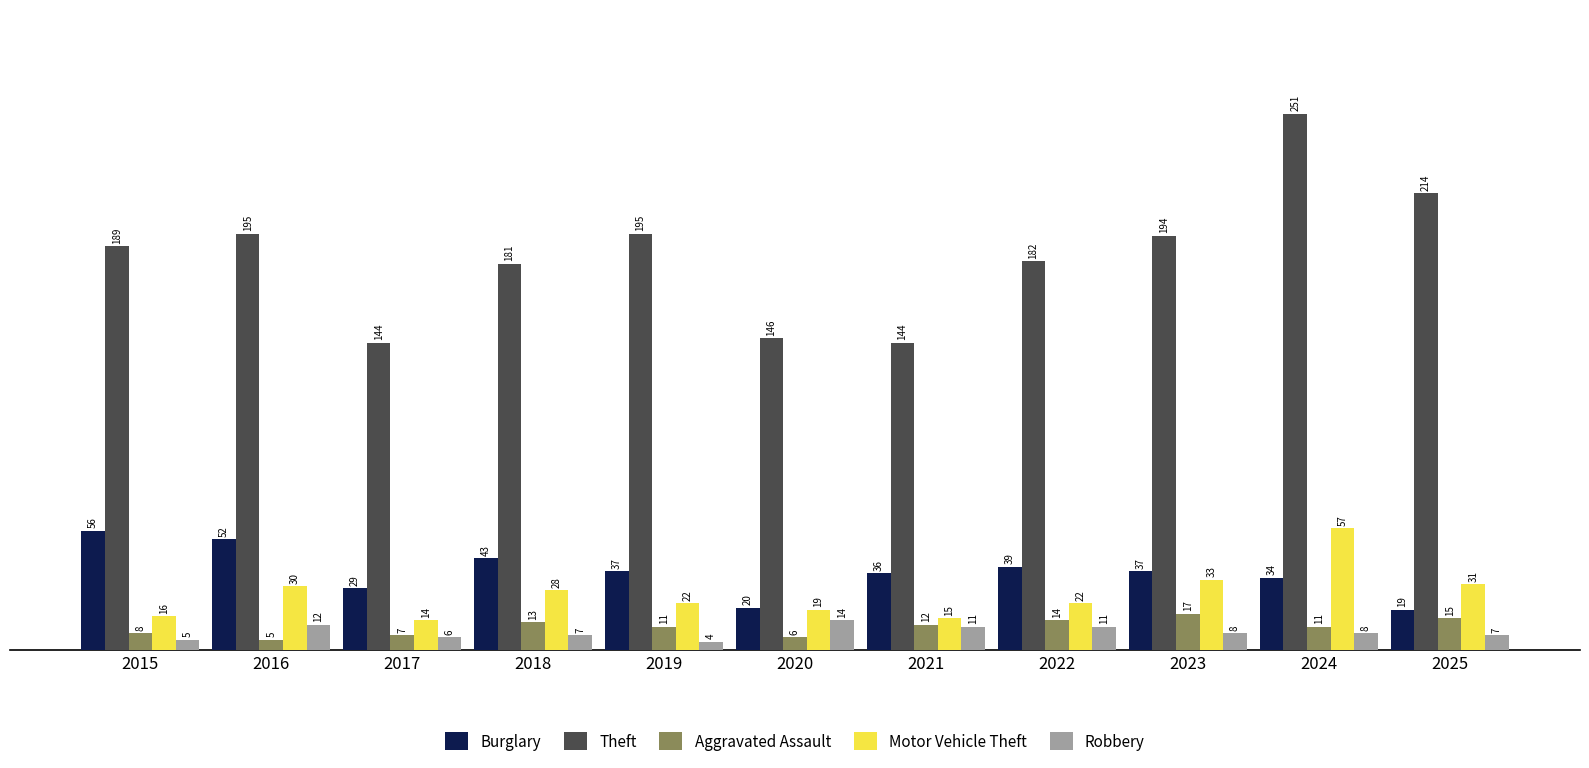

Which label corresponds to the largest value in the chart?

2024